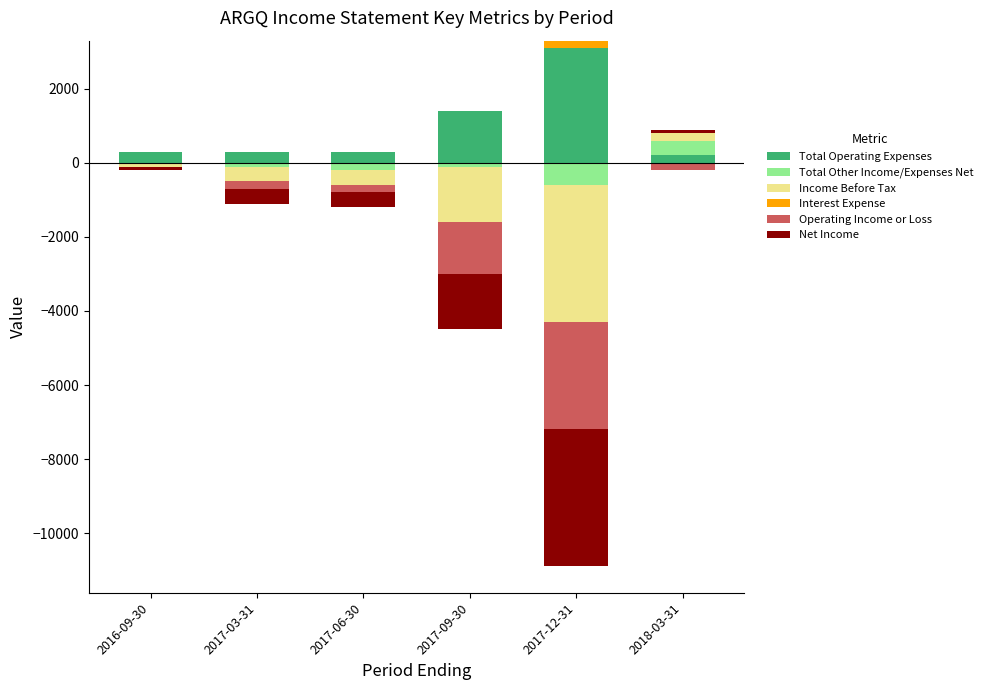

Which has a higher value, 2017-06-30 or 2017-12-31?

2017-12-31